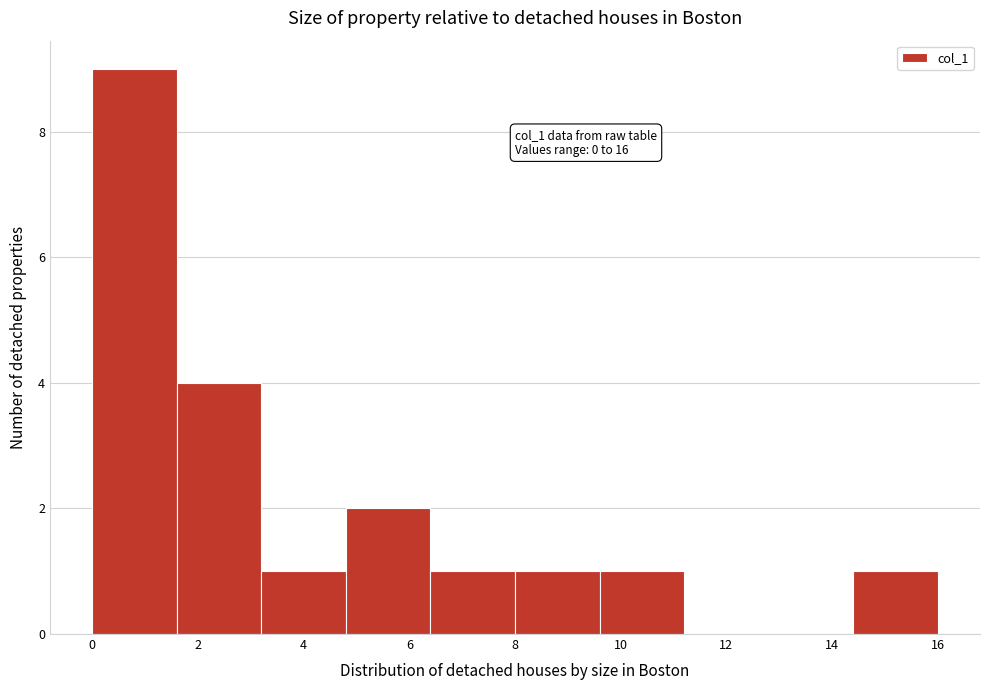

Over which range of the x-axis is the bar tallest?

0.0 to 1.6